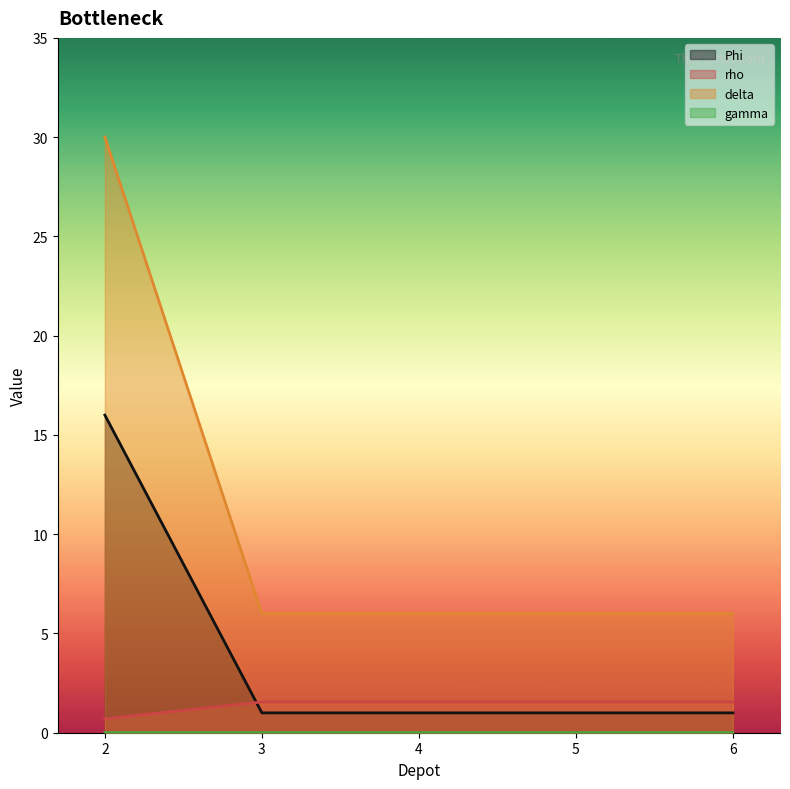

Which label corresponds to the smallest value in the chart?

2